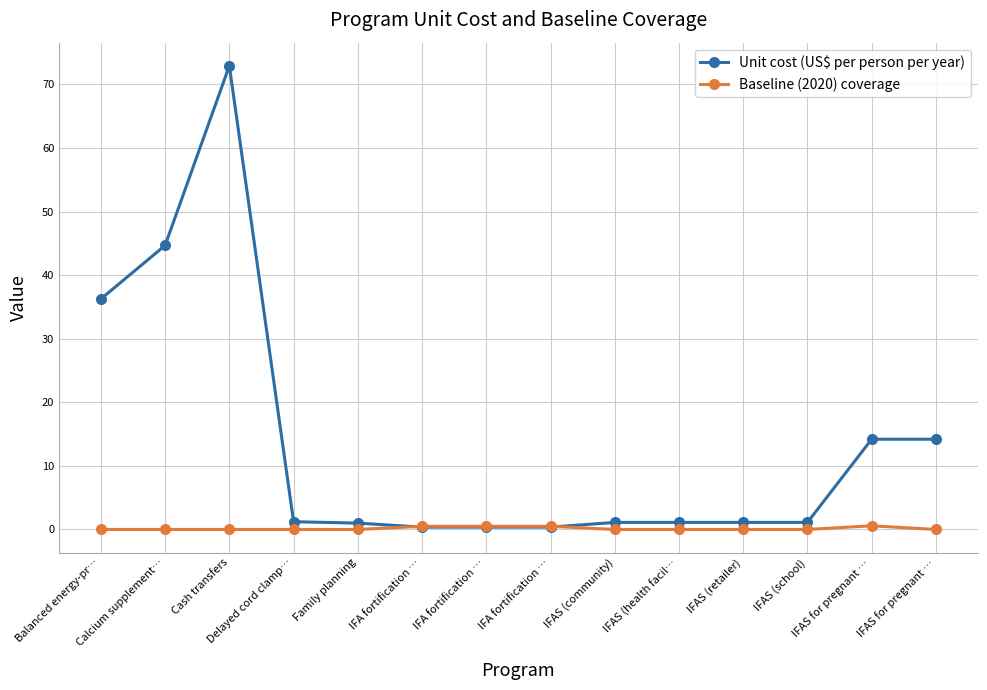

How many data points does each series have?

14